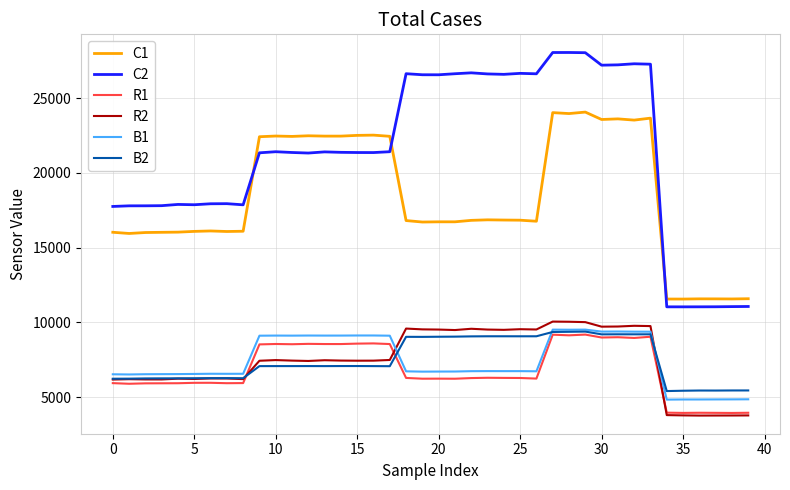

At how many categories does at least one series exceed 23719?

16